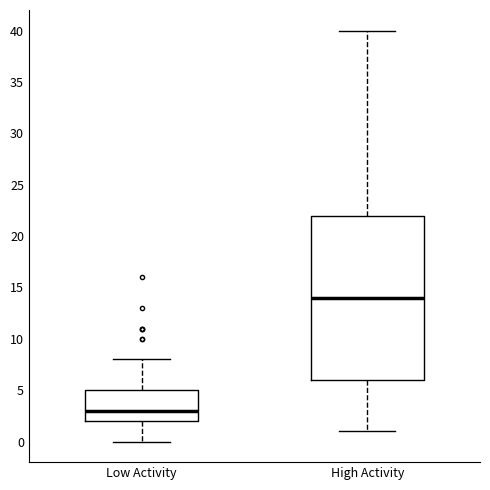

Where is the lower edge of the box for Low Activity on the y-axis? The values are not printed on the chart, so give them approximately, as read against the axis.

2